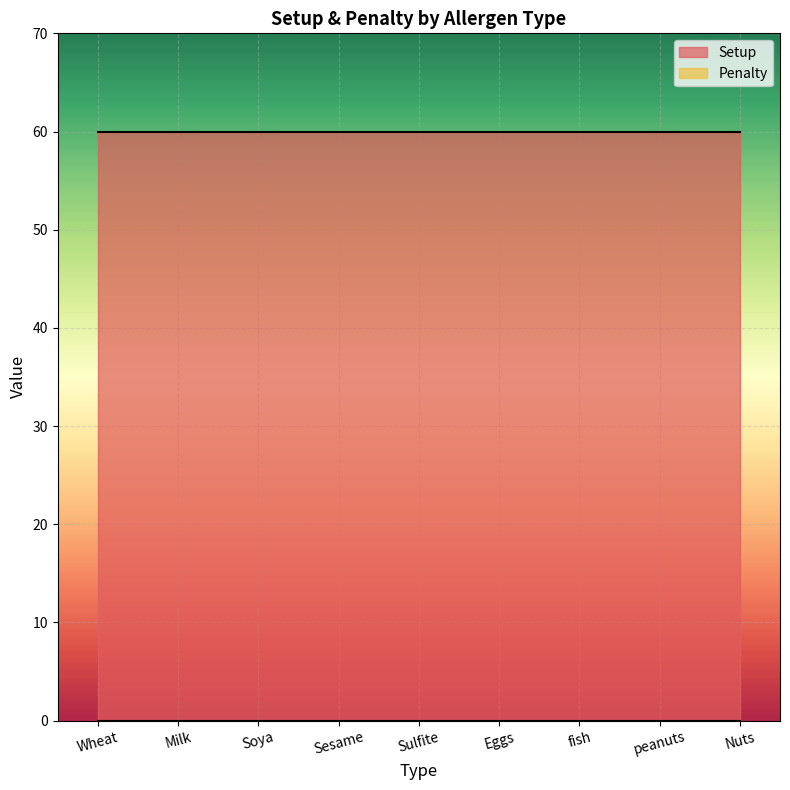

What is the approximate value of Setup at Sesame?

60